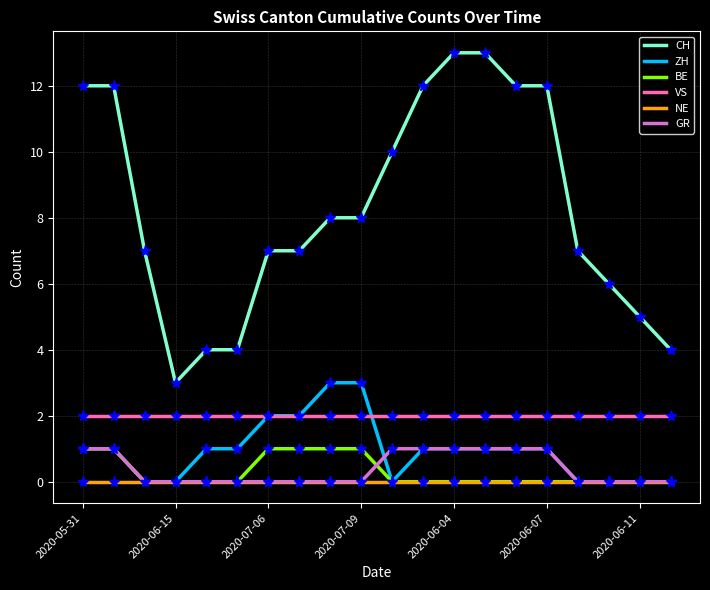

Which series has the widest spread of values?

CH